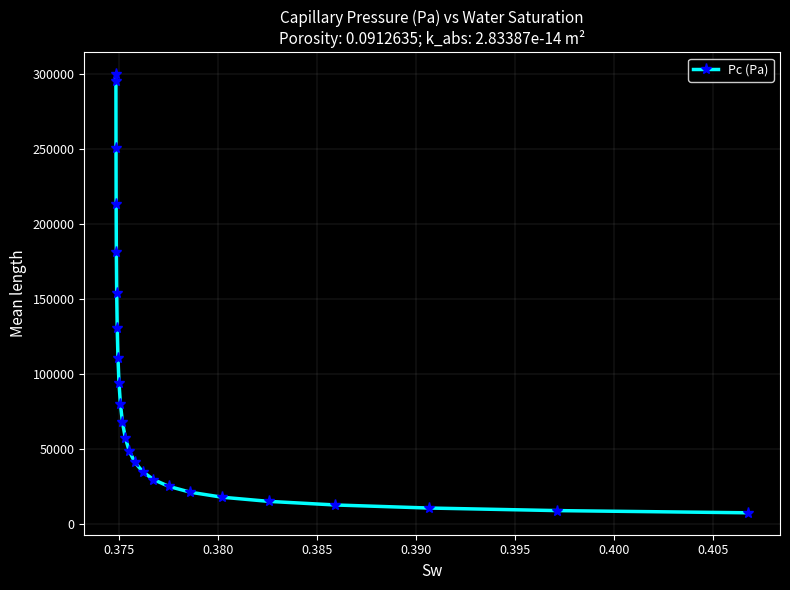

What is the sum of all values?

2212049.2